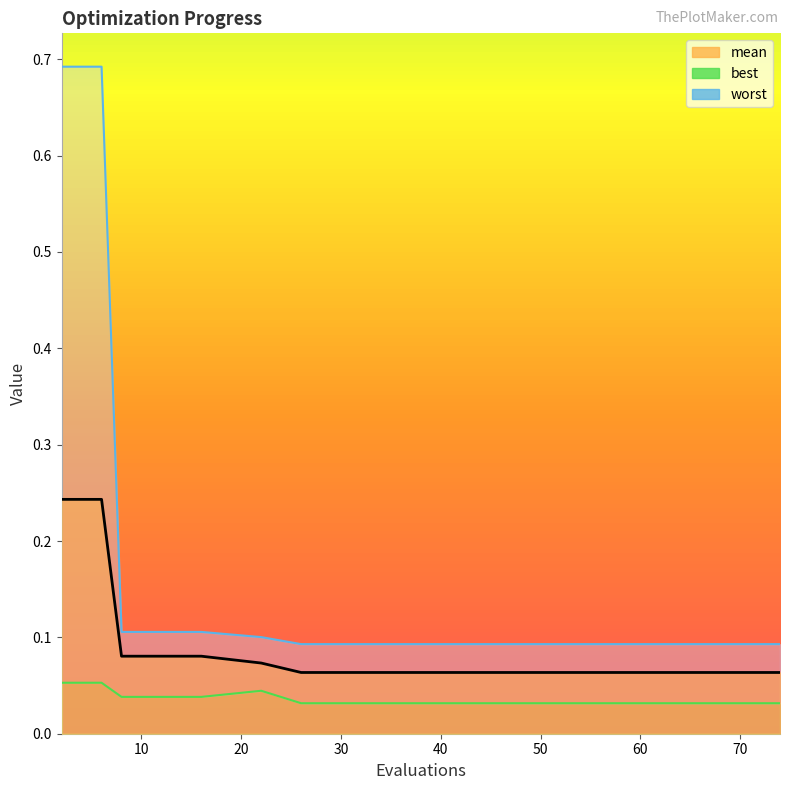

How many mean values are between 0 and 1?

19